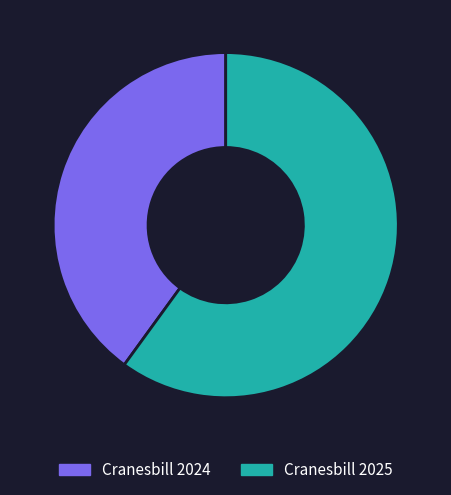

The Cranesbill 2025 slice represents 60% of the pie. True or false?

True